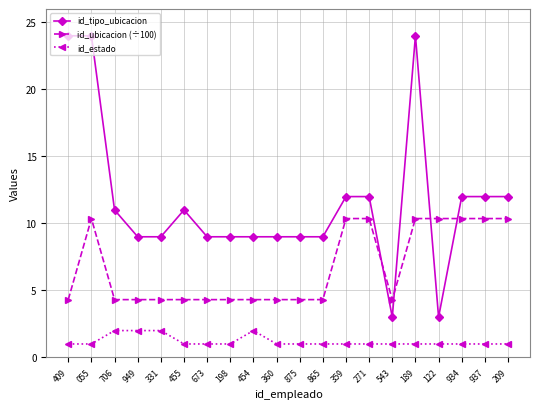

What is the smallest value displayed?

1.0